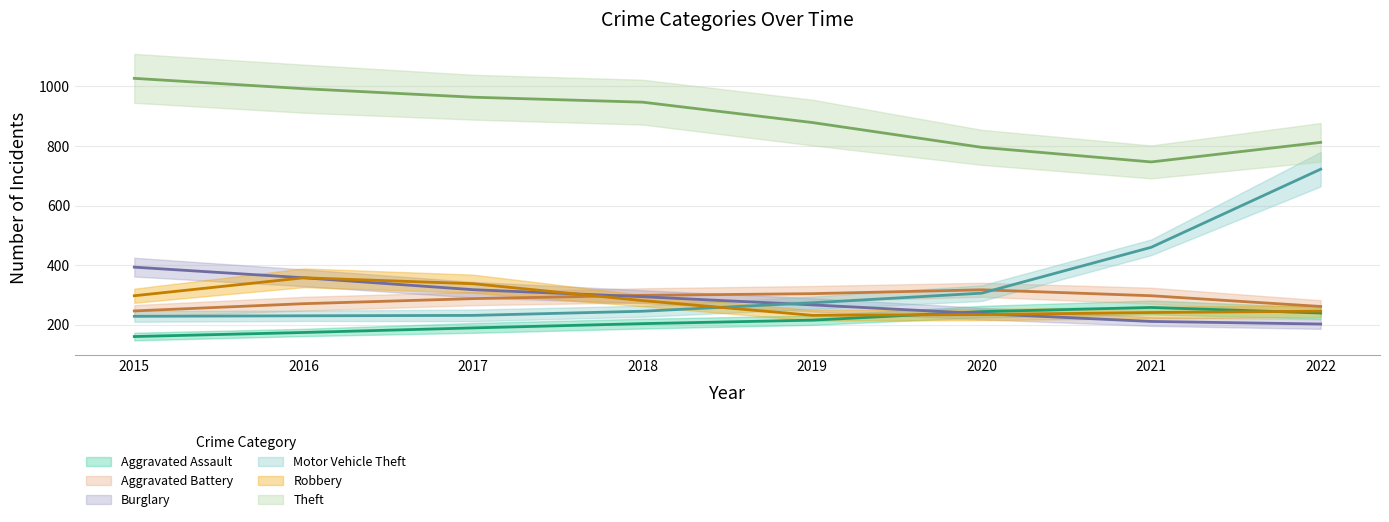

At how many categories does at least one series exceed 371?

8